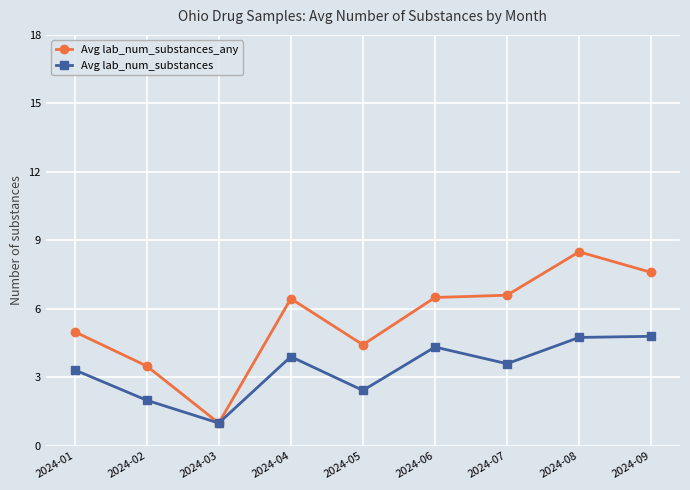

Reading right to left, extract all data points from this chart.

Avg lab_num_substances_any: 2024-09=7.6	2024-08=8.5	2024-07=6.6	2024-06=6.5	2024-05=4.4	2024-04=6.5	2024-03=1.0	2024-02=3.5	2024-01=5.0
Avg lab_num_substances: 2024-09=4.8	2024-08=4.8	2024-07=3.6	2024-06=4.3	2024-05=2.4	2024-04=3.9	2024-03=1.0	2024-02=2.0	2024-01=3.3